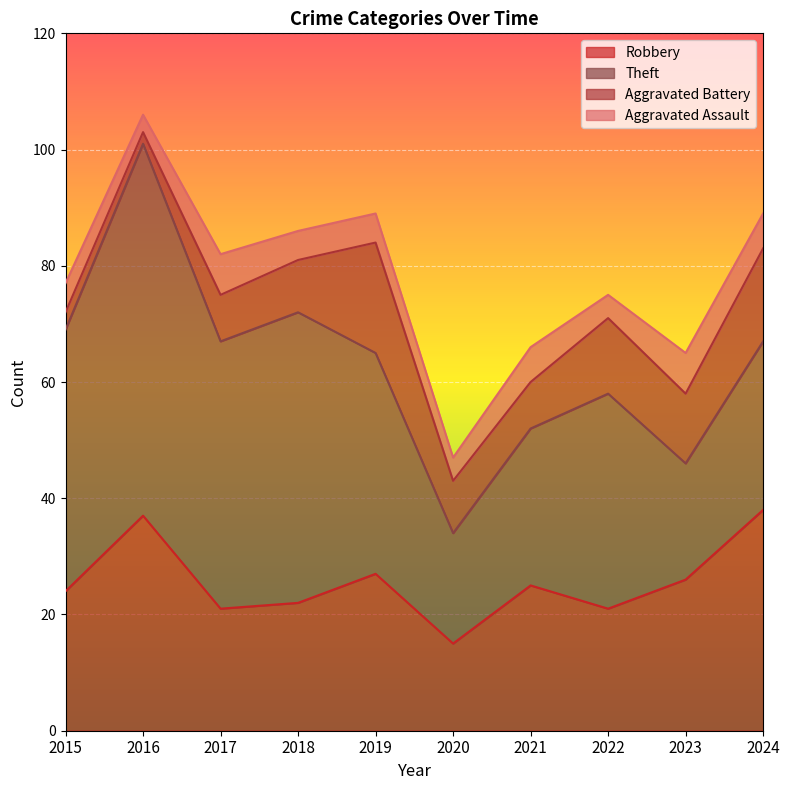

True or false: Aggravated Battery and Robbery cross at least once.

False